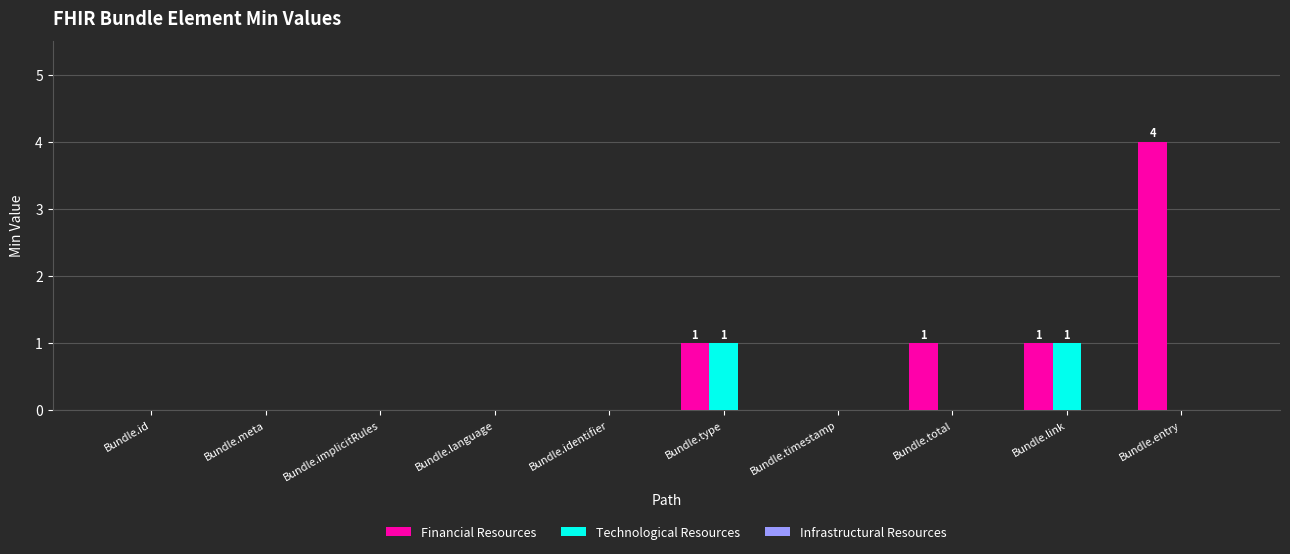

Is it true that Financial Resources equals -2 at Bundle.timestamp?

False